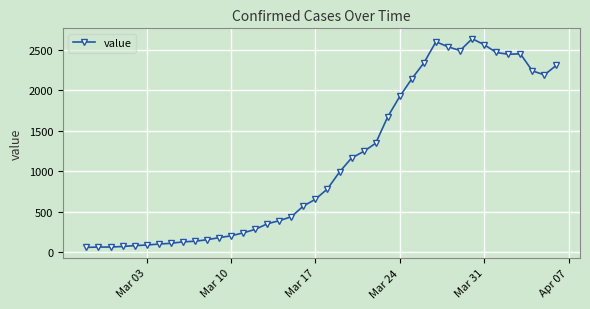

What is the minimum value shown in the chart?

61